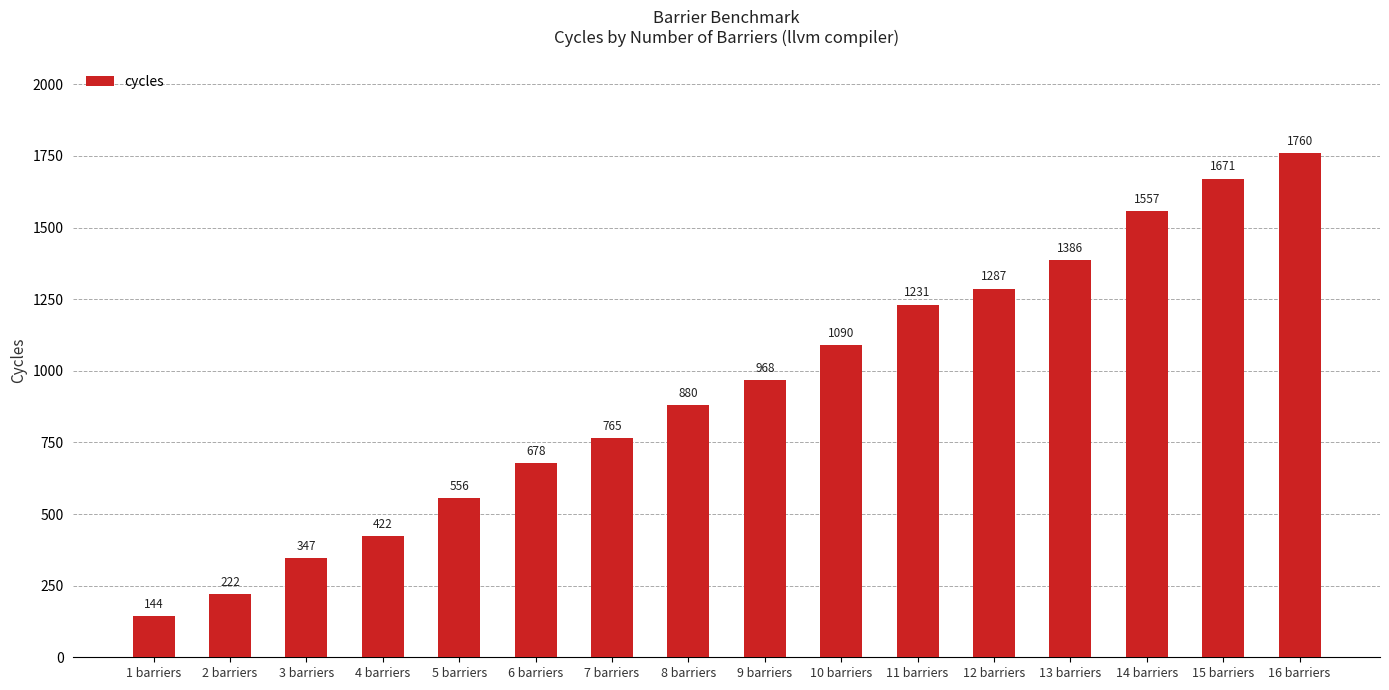

Which has a higher value, 9 barriers or 7 barriers?

9 barriers